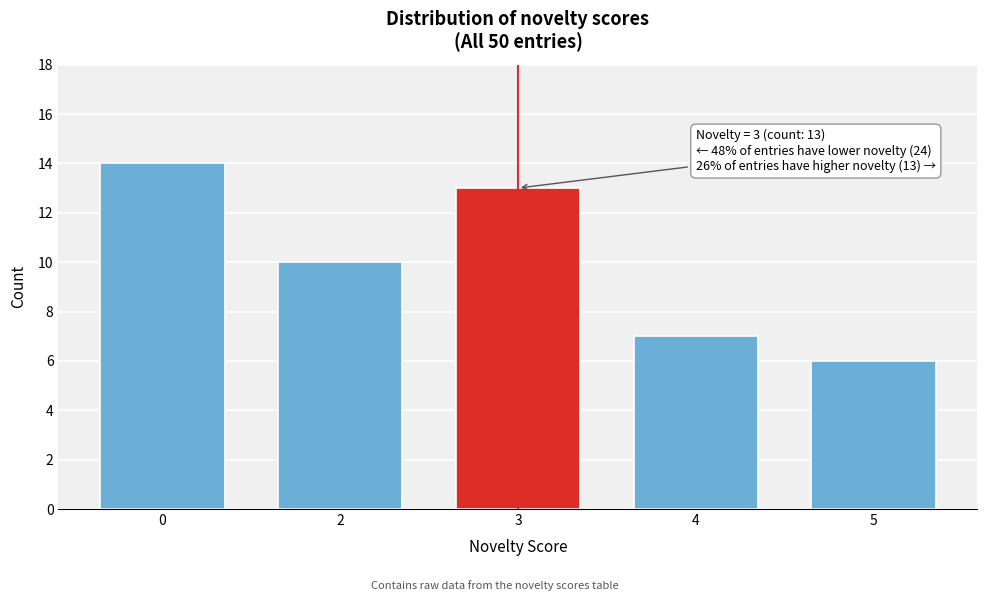

Reading right to left, what are all the values shown in this chart?

6	7	13	10	14